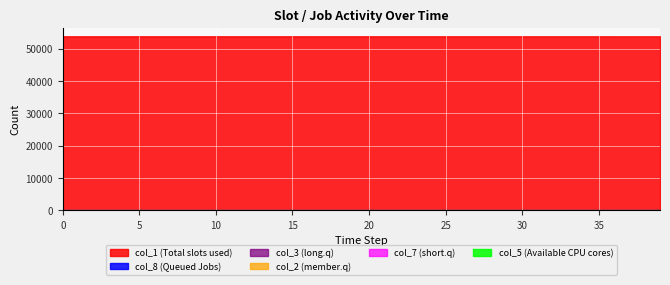

The value of col_3 at 27 is 0.4. True or false?

False